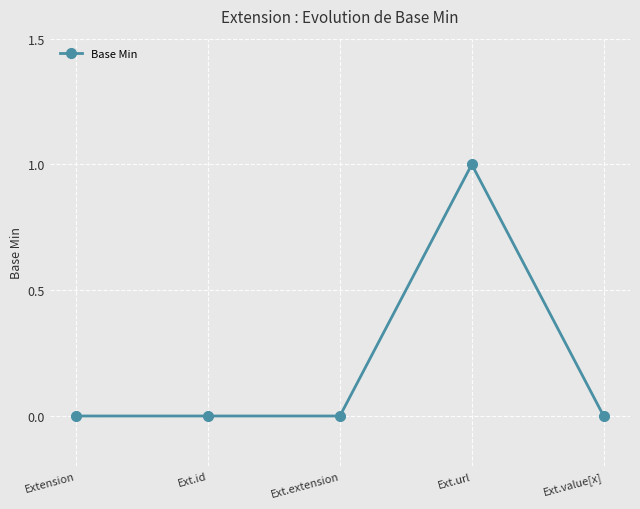

What is the change in value from Ext.extension to Ext.url?

+1